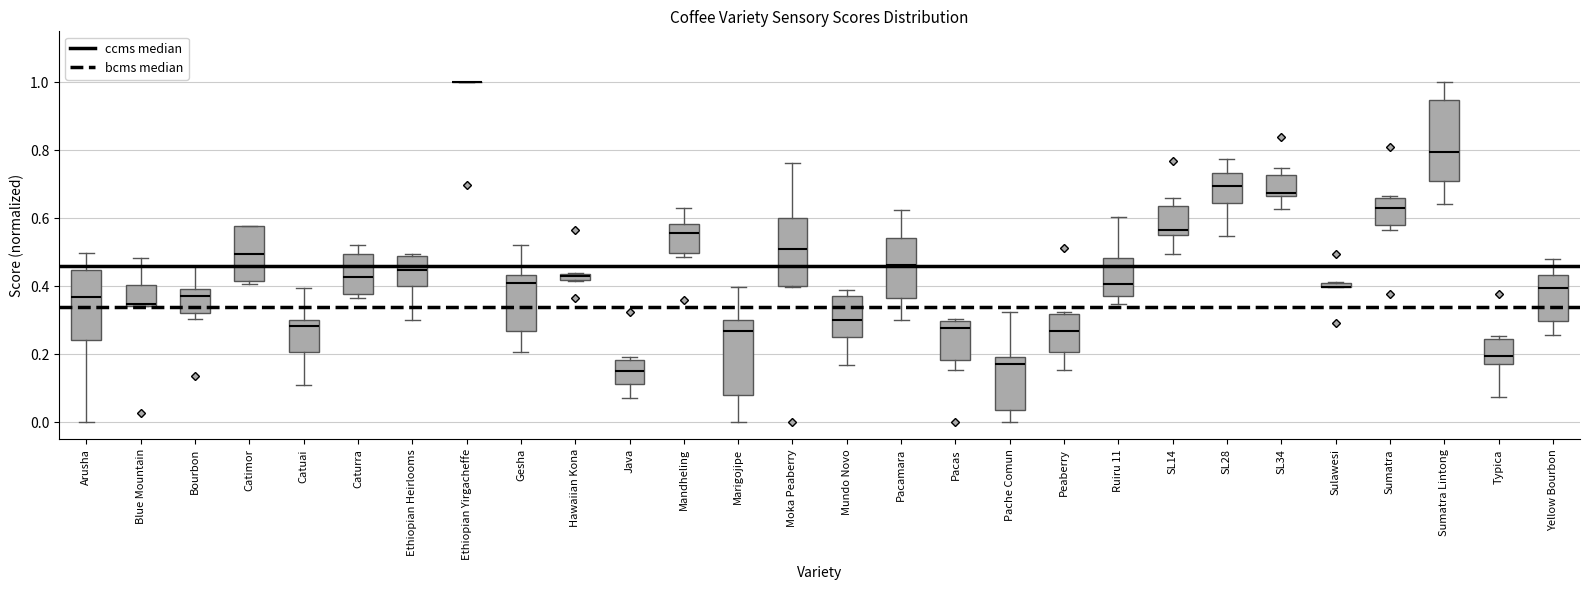

Where does the upper whisker of the box for Bourbon end on the y-axis? The values are not printed on the chart, so give them approximately, as read against the axis.

0.46